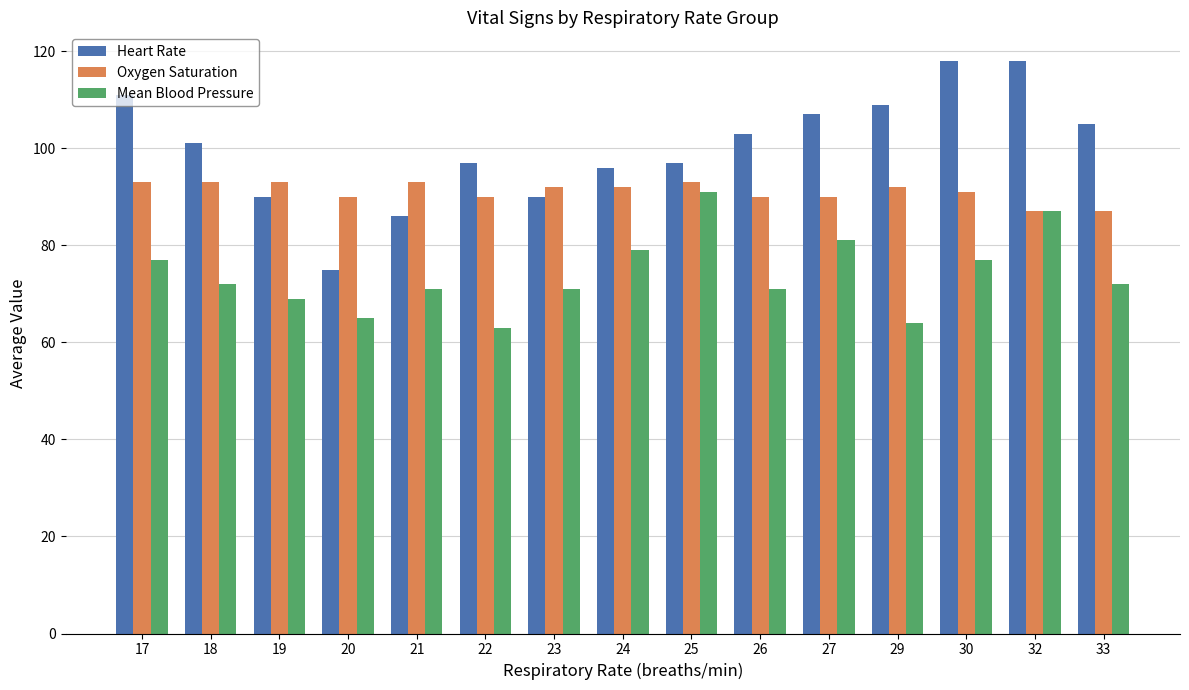

What is the sum of all Heart Rate values?

1503